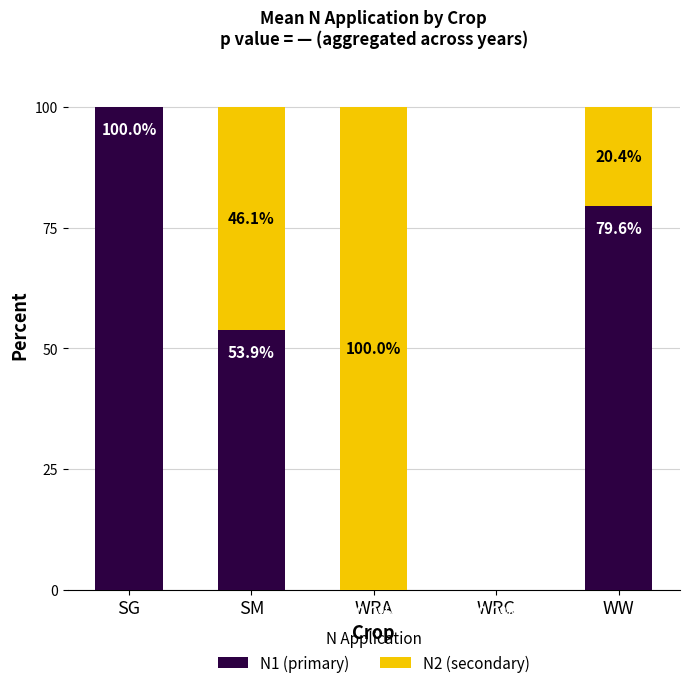

What is the sum of the N1 (primary) values at WW and WRA?

79.6